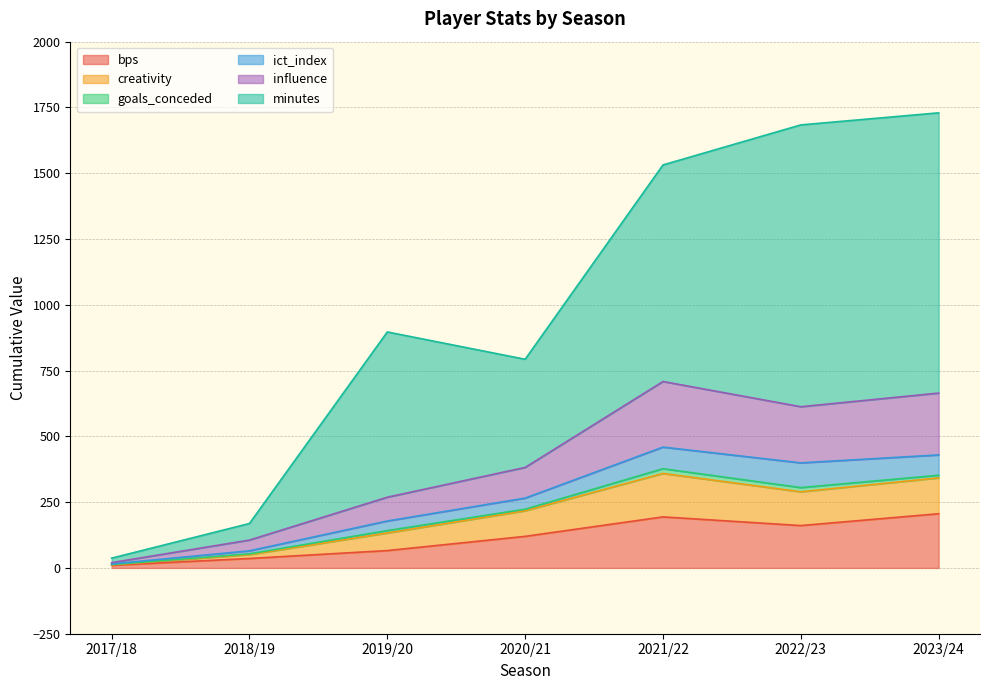

Which has a higher value, 2017/18 or 2020/21?

2020/21